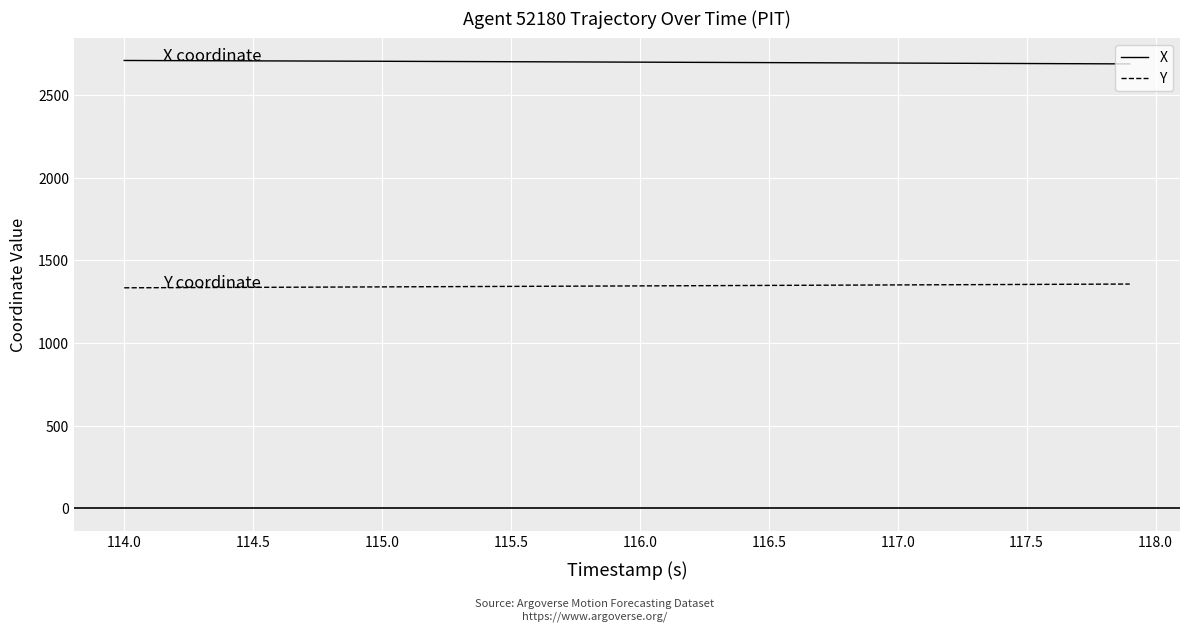

Rank the series by their average value, from highest to lowest.

X, Y